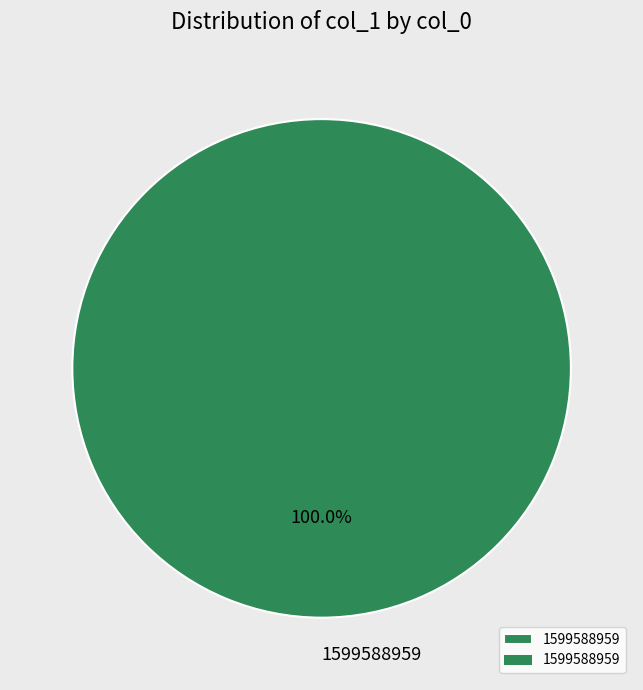

Rank the categories by value from lowest to highest.

1599588959